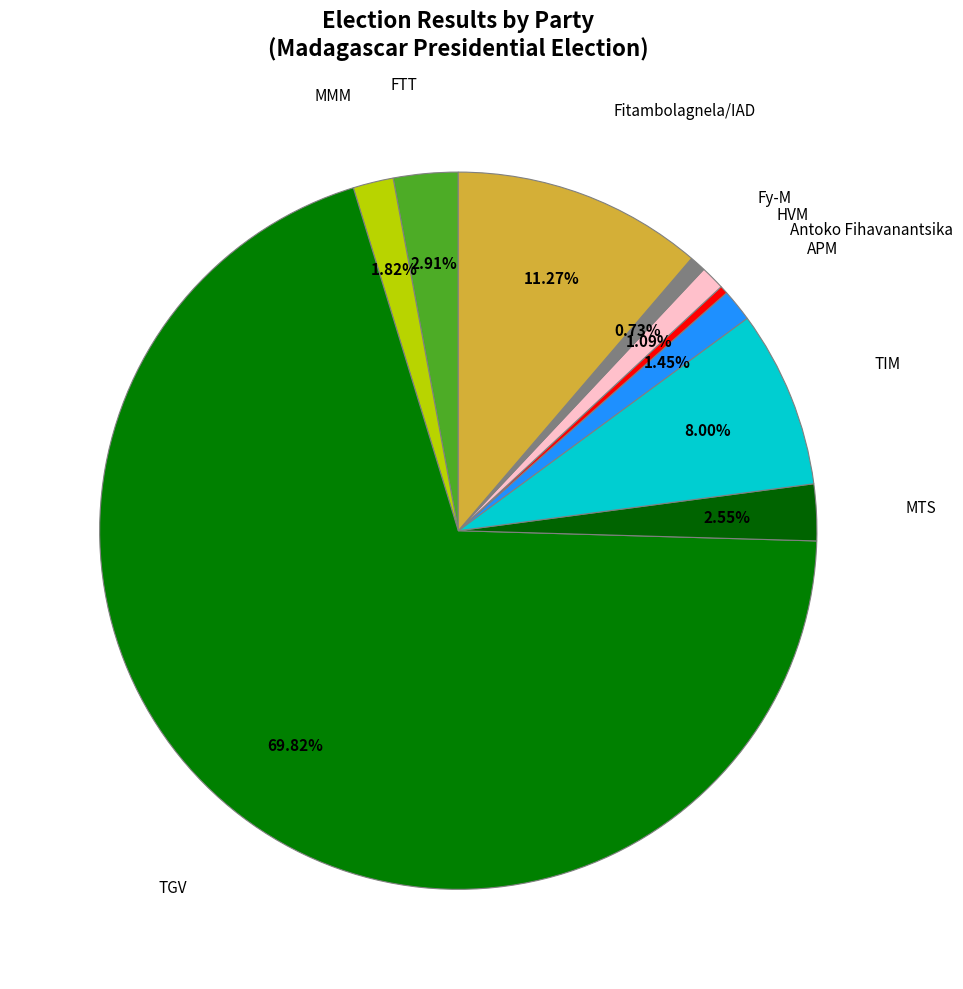

Which category has the smallest portion of the pie?

Antoko Fihavanantsika